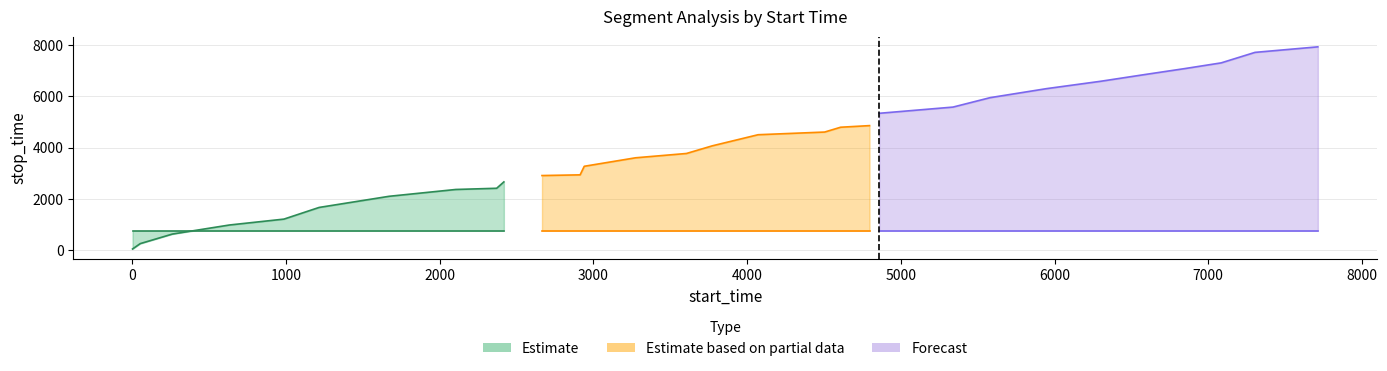

Which has a higher value, 29 or 8?

29